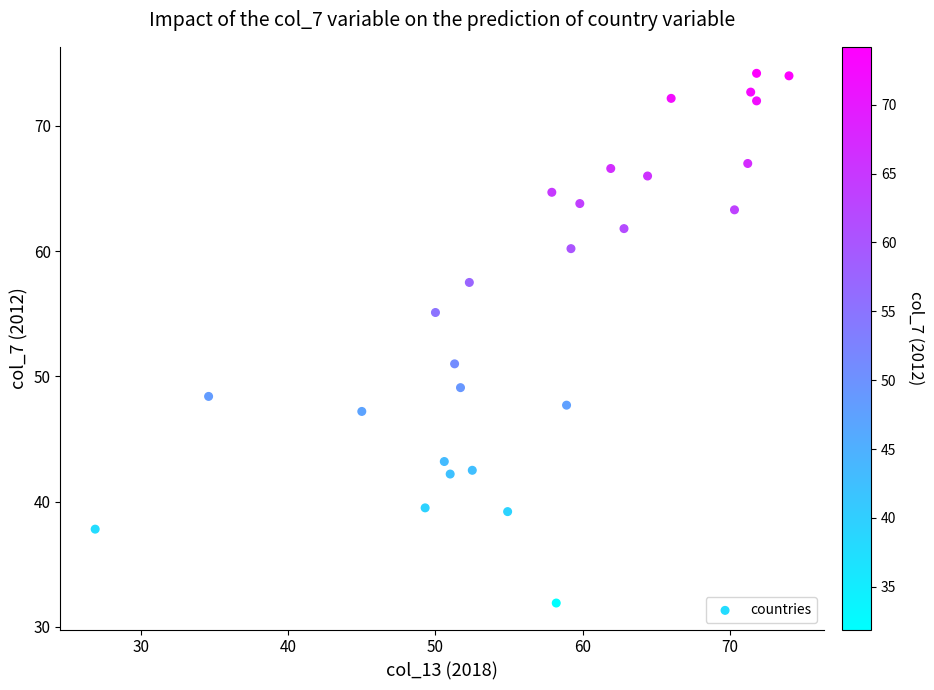

What is the range of X values (max minus min)?

47.1